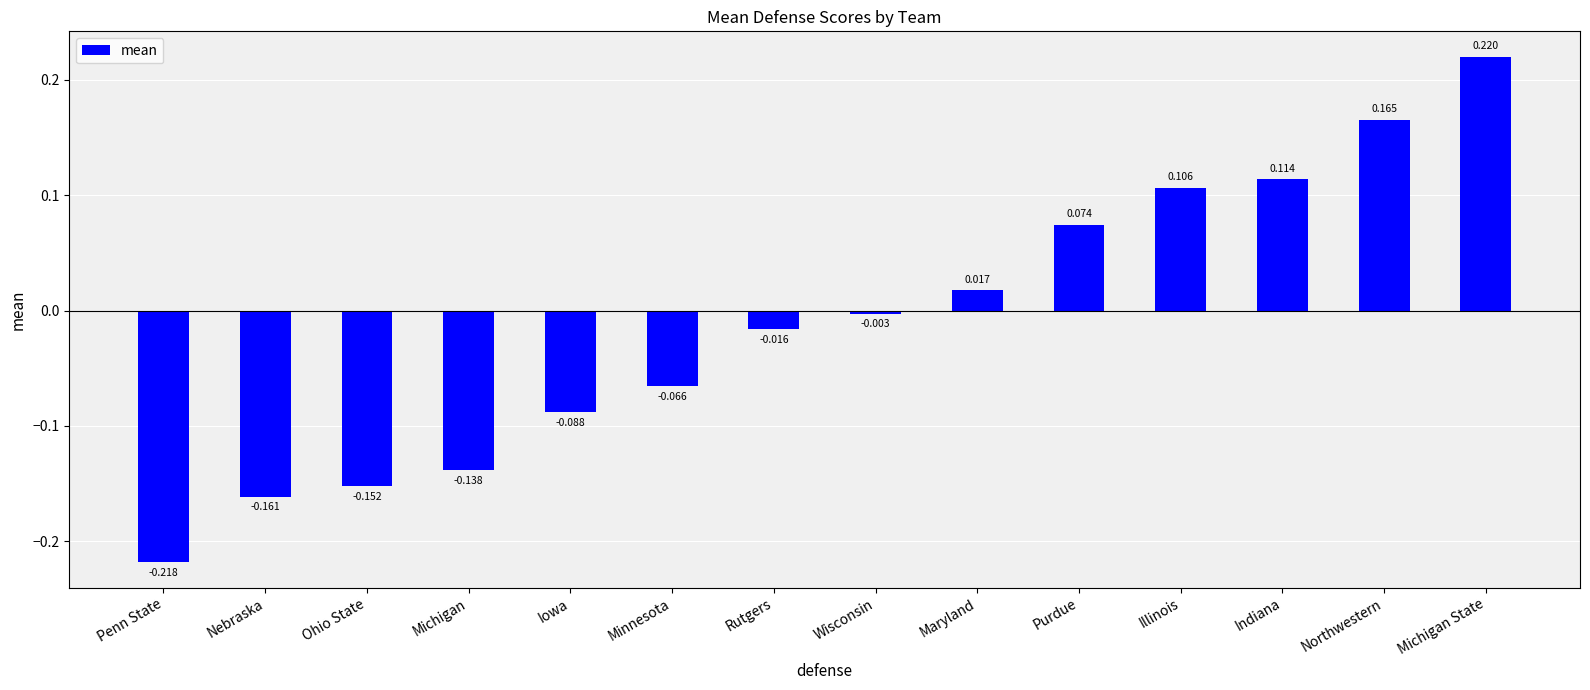

How many values are below zero?

8